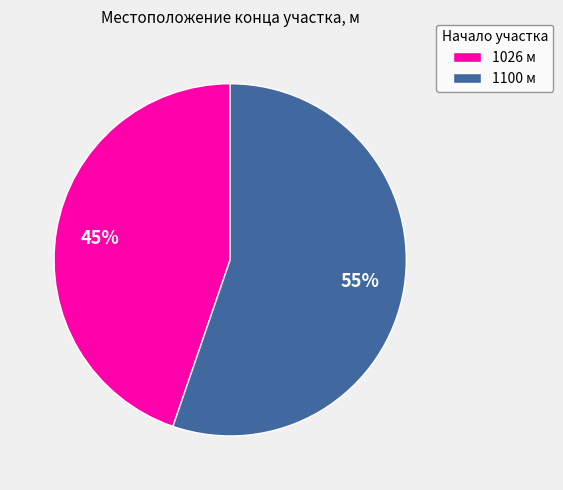

Which slice is the smallest?

1026